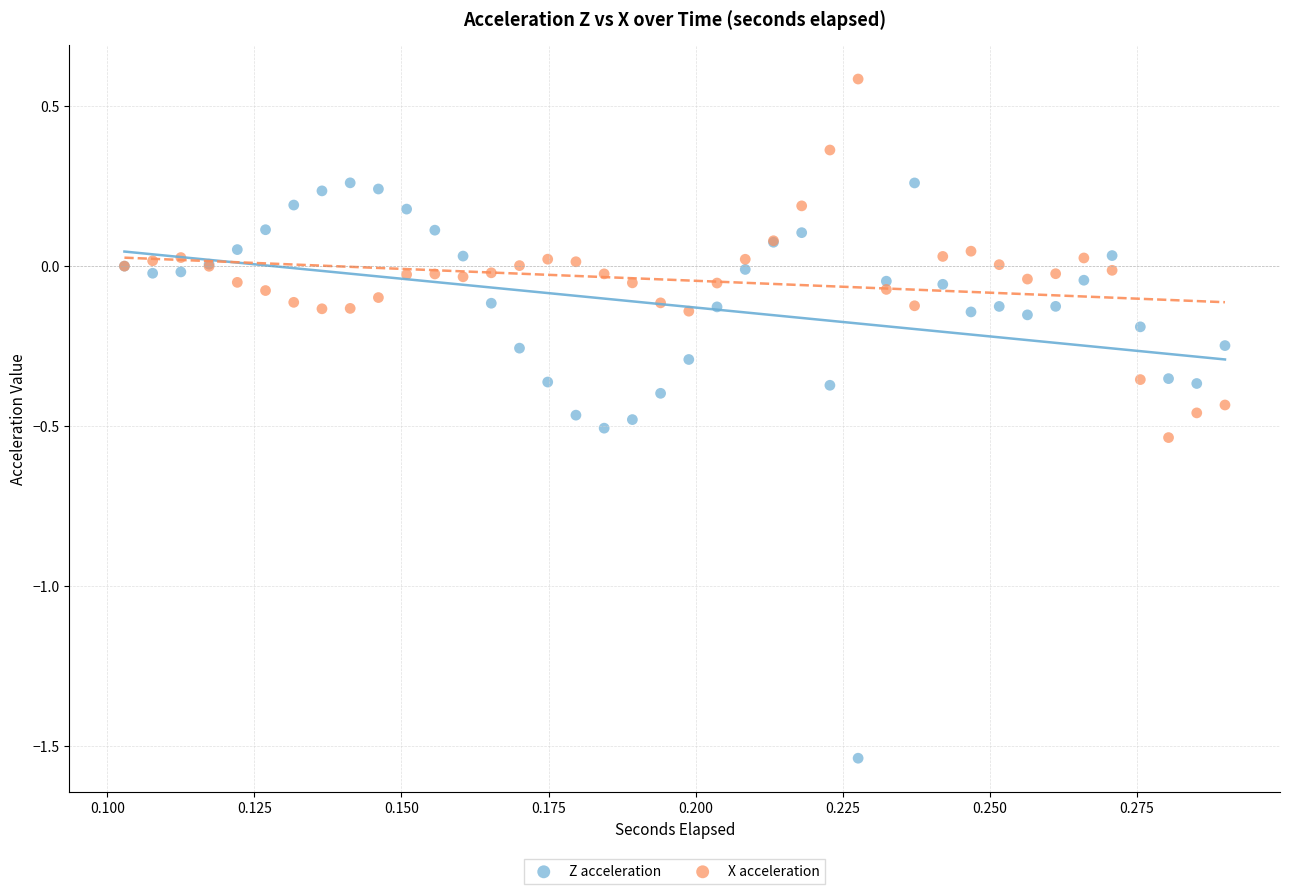

Which series contains the lowest Y value?

Z acceleration